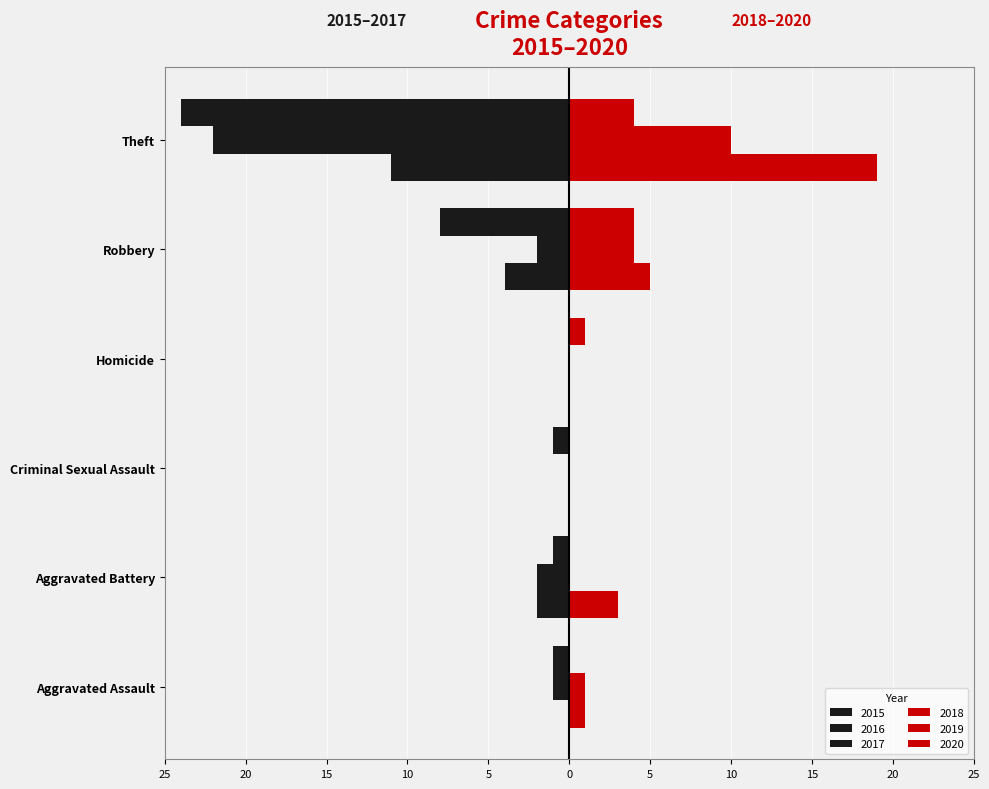

What is the label of the 1st bar from the left?

Aggravated Assault